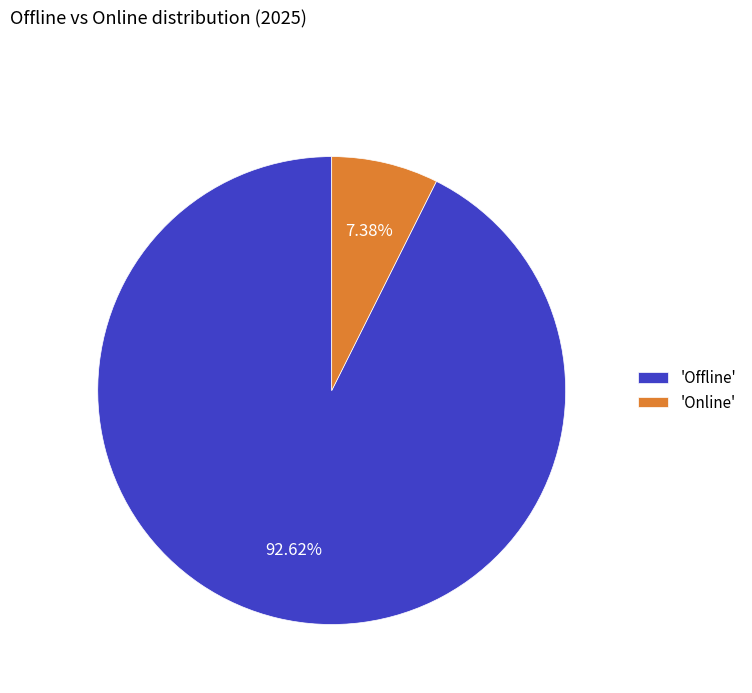

Is the sum of 'Offline' and 'Online' greater than half?

Yes